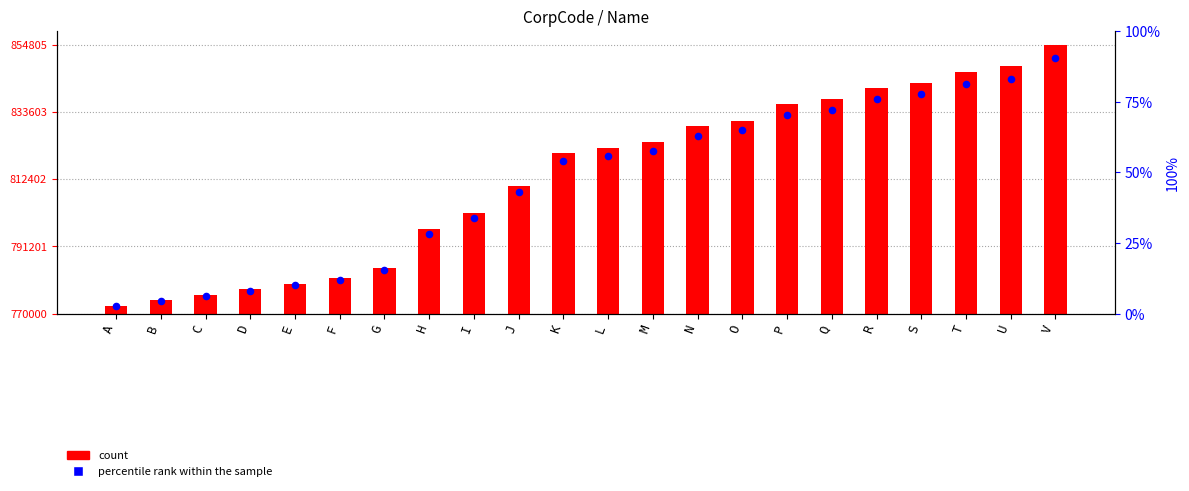

Which series contains the highest Y value?

CorpCode (count)